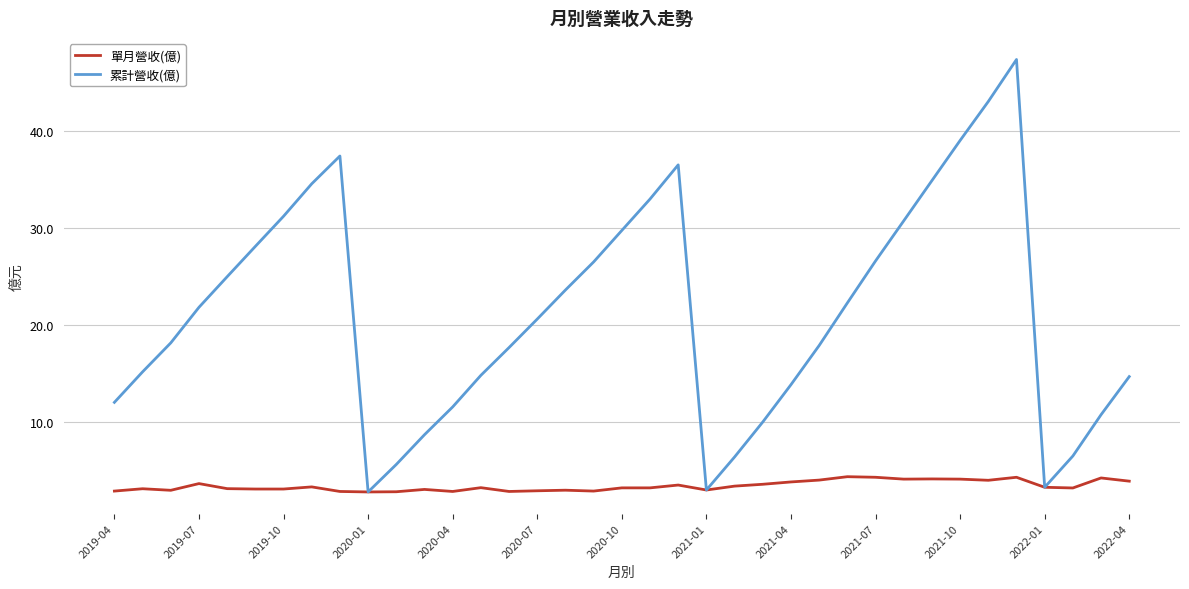

What is the lowest value of the 單月營收(億) series?

2.8